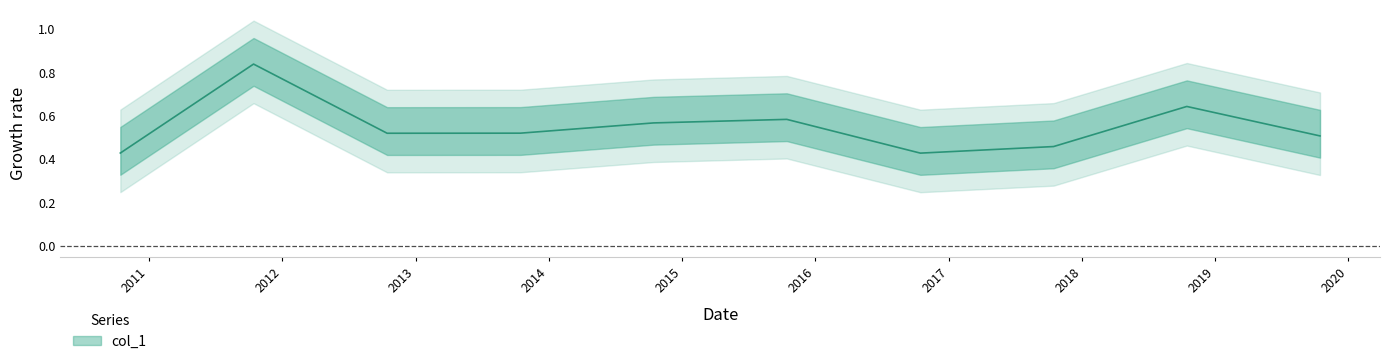

Does the chart display data point markers on the line(s)?

No